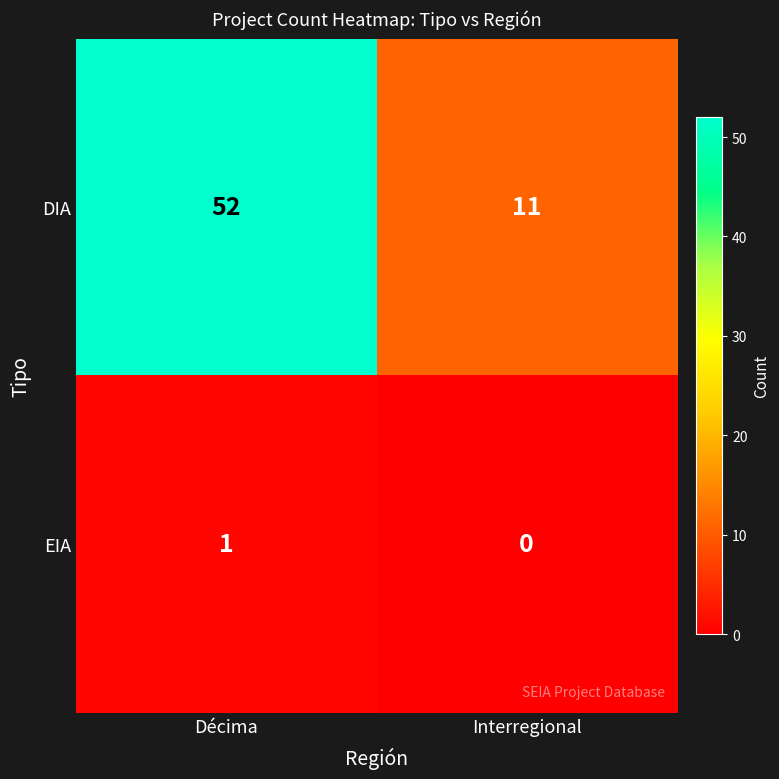

The DIA series shows 52 at Décima. True or false?

True